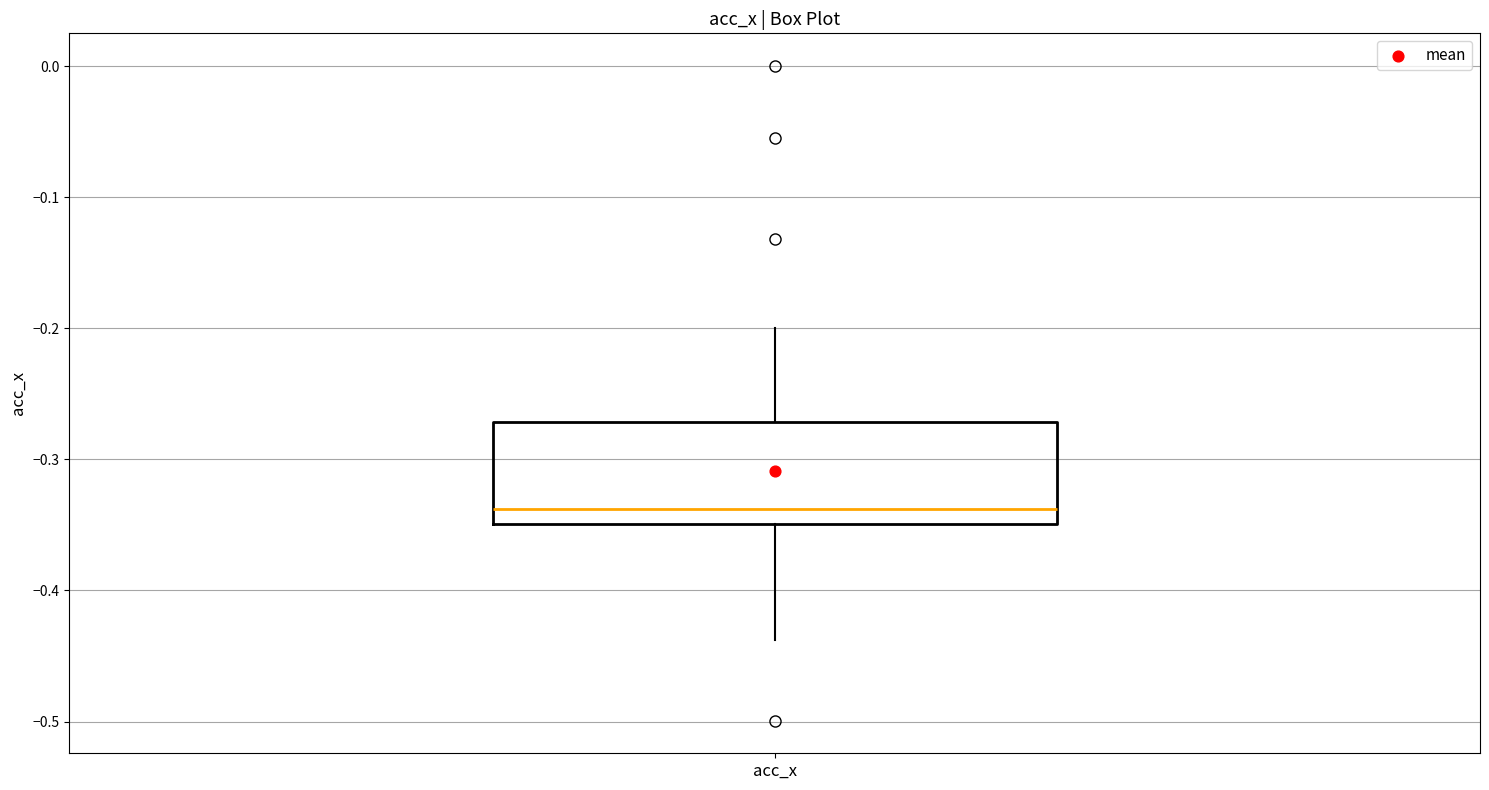

Read this box plot against the y-axis: the position of the median line, the range covered by the box, and the ends of both whiskers. The values are not printed on the chart, so give them approximately, as read against the axis.

median -0.34, box -0.35 to -0.27, whiskers -0.44 to -0.20